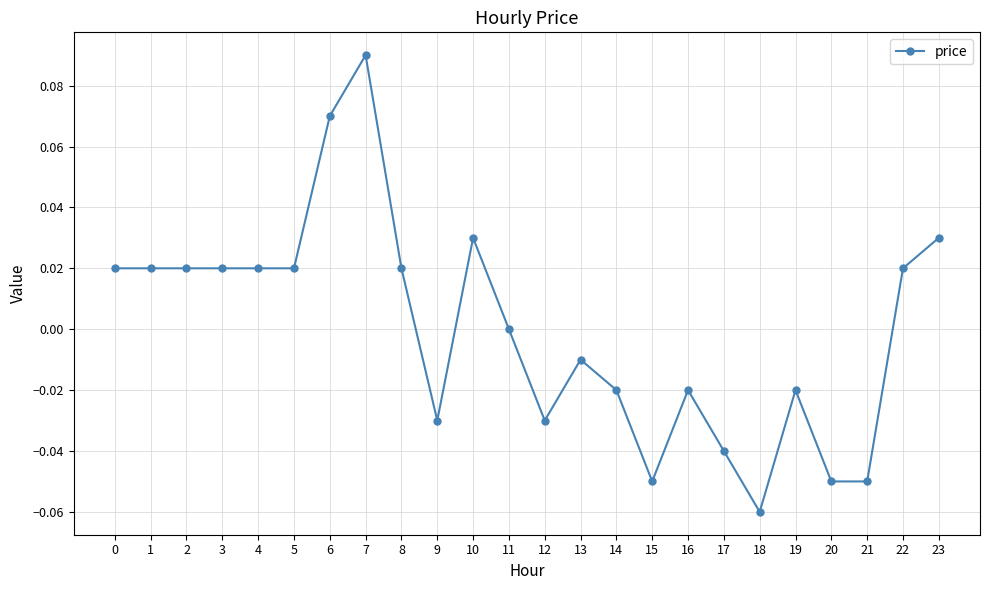

Which category has the highest value across all series?

7